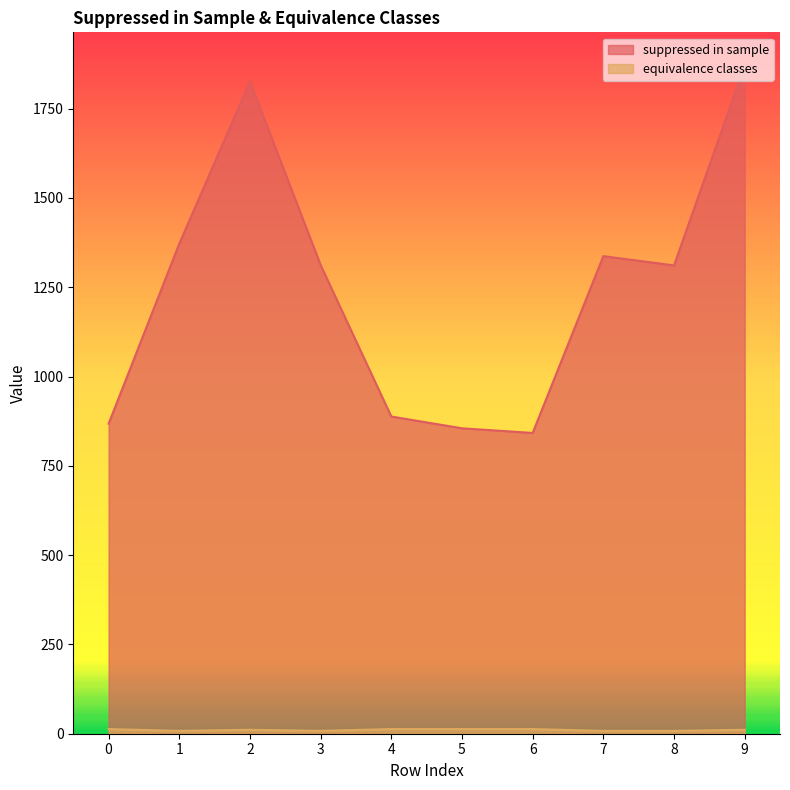

How many lines are shown in the chart?

2